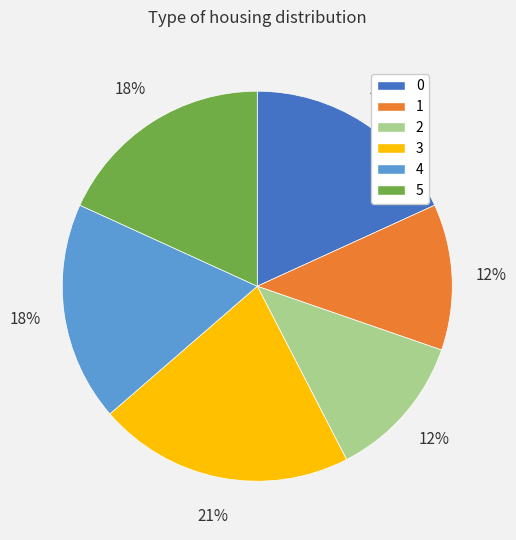

Combined, do 0 and 5 account for over 50%?

No